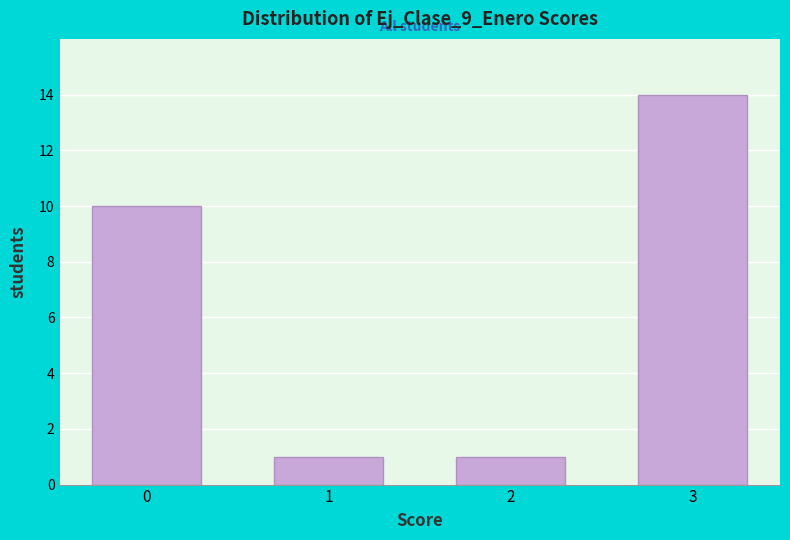

Reading left to right, what are all the values shown in this chart?

10	1	1	14